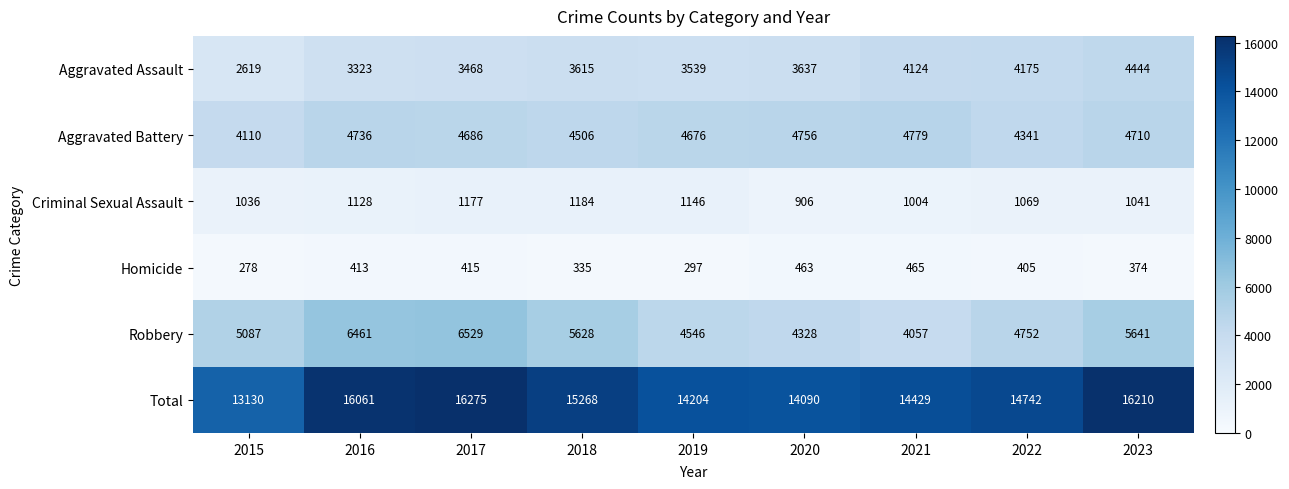

What is the maximum value shown in the chart?

16275